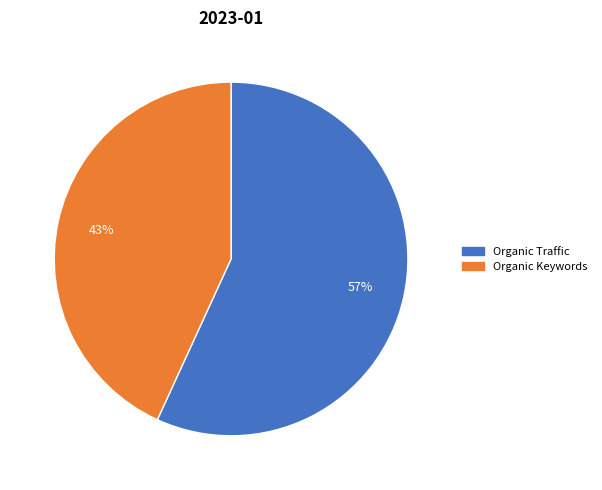

Is there any slice that represents more than half of the pie?

Yes